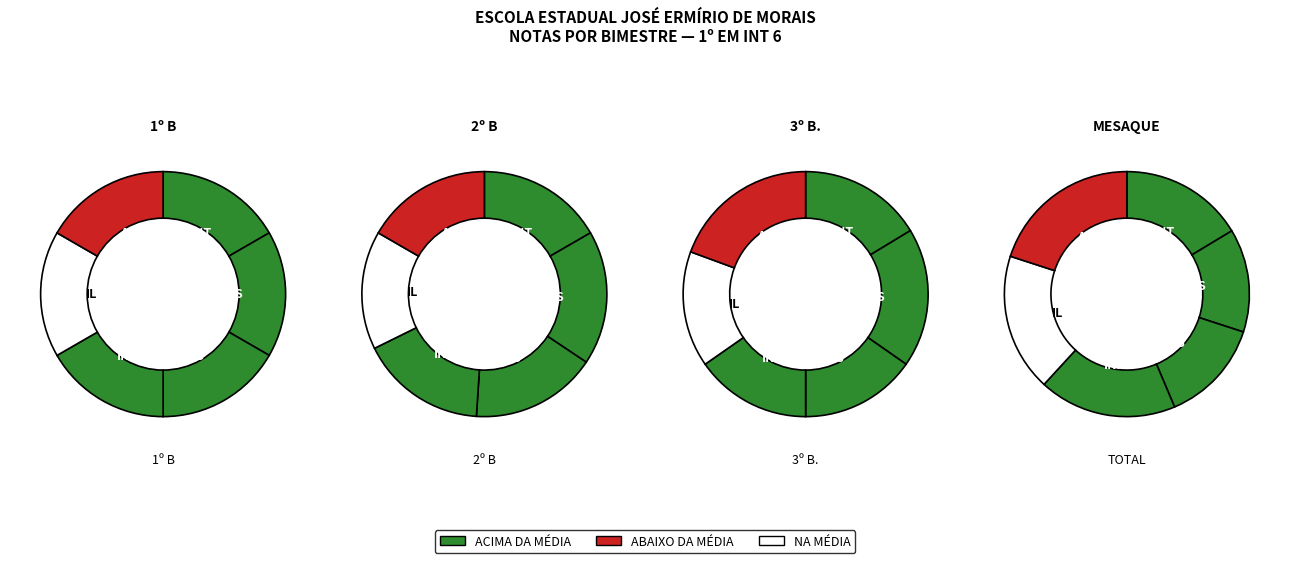

Does LÍNGUA INGLESA represent more than half of the total?

No